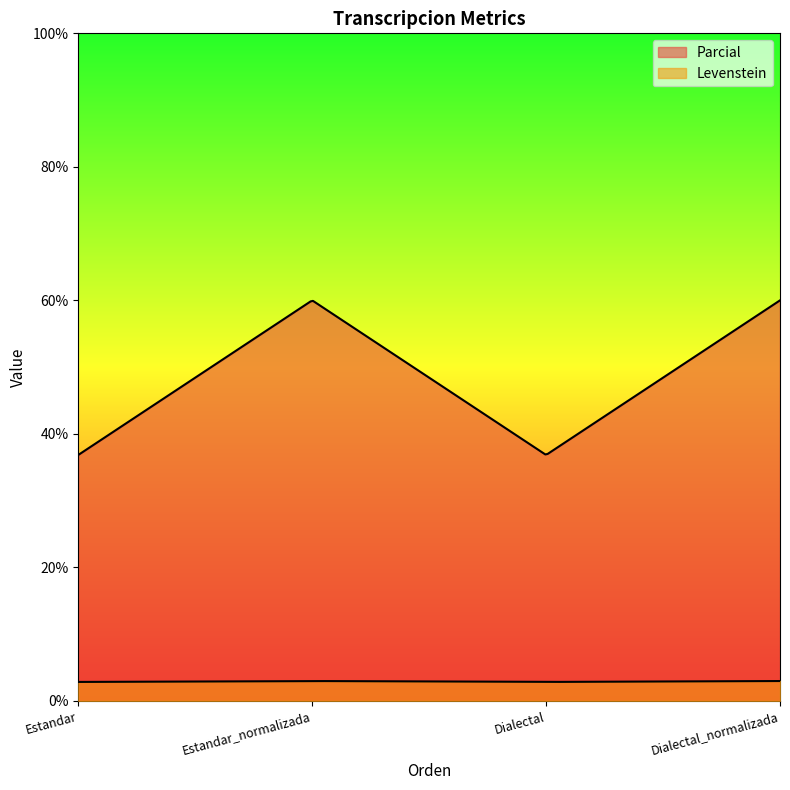

What is the label of the 4th point from the left?

Dialectal_normalizada